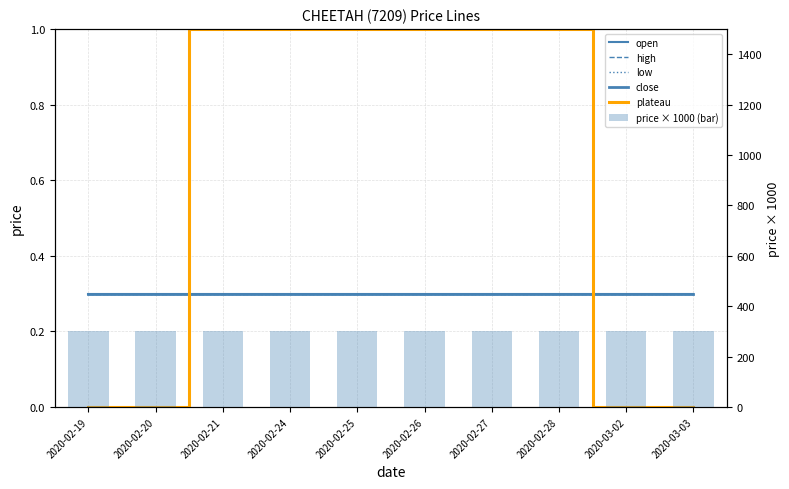

List the series in order of their peak value, lowest first.

open, high, low, close, plateau, price × 1000 (bar)